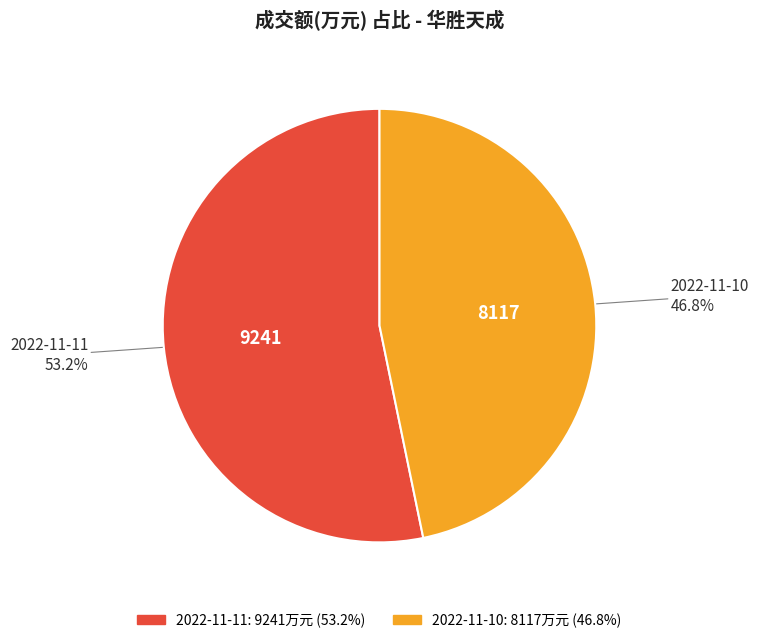

What percentage do 2022-11-10 and 2022-11-11 together represent?

100.0%